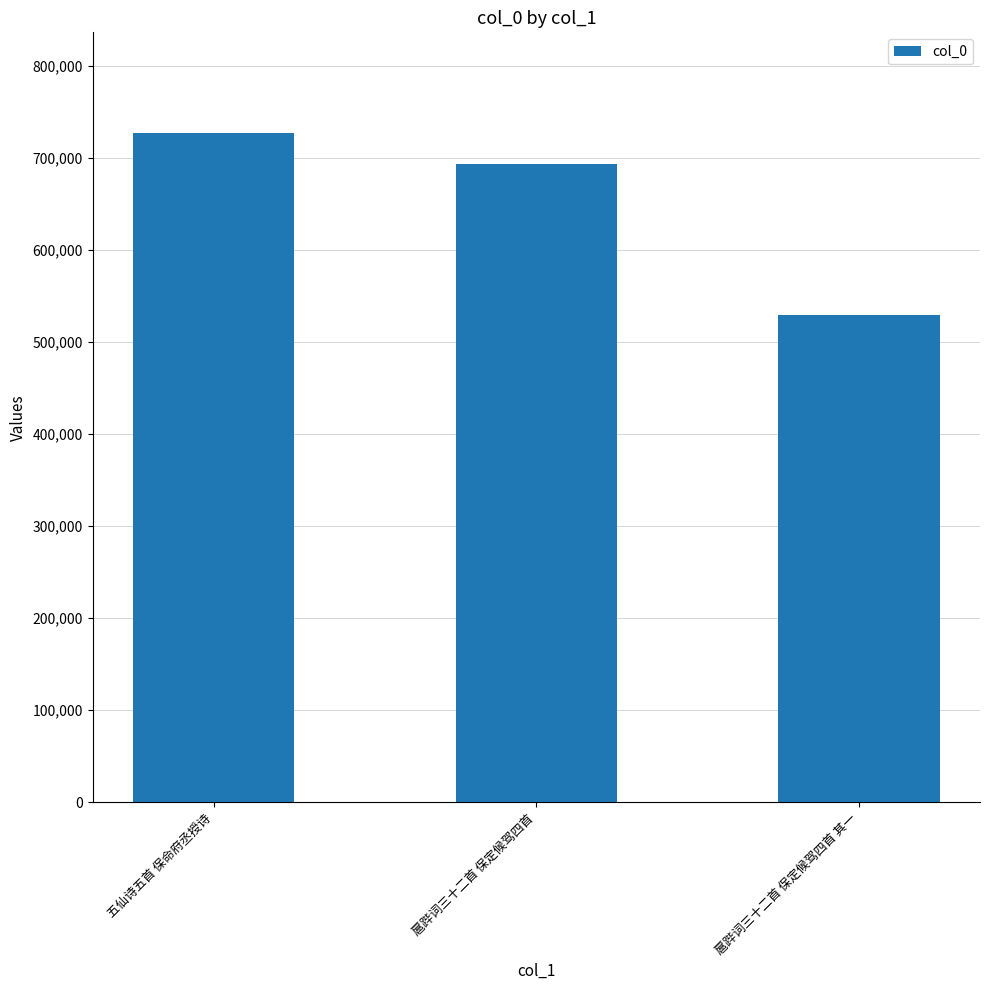

How many bars are there in total?

3